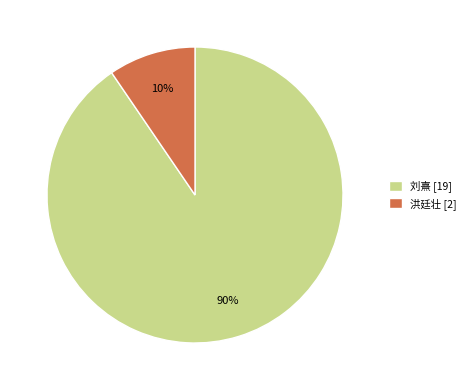

To the nearest percent, what portion does 刘熹 represent?

90%